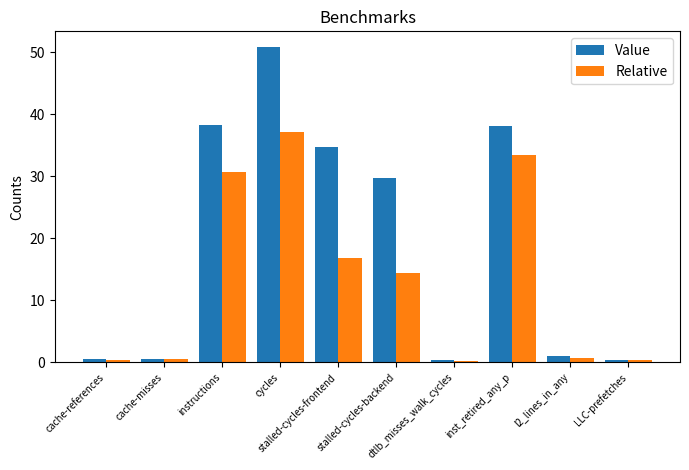

Is the value of Relative at cycles greater than the value of Value at instructions?

No